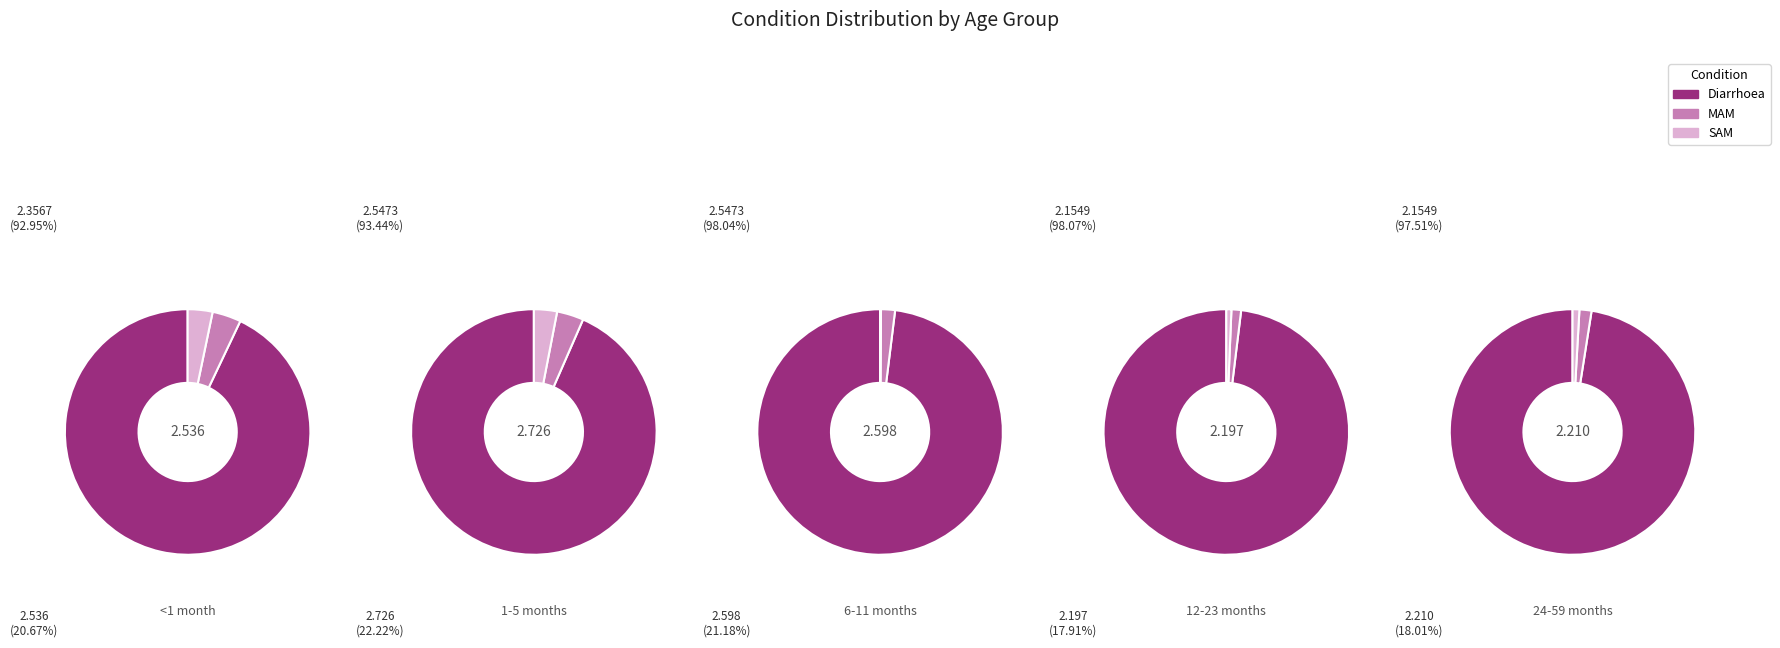

The SAM slice represents 3% of the pie. True or false?

True